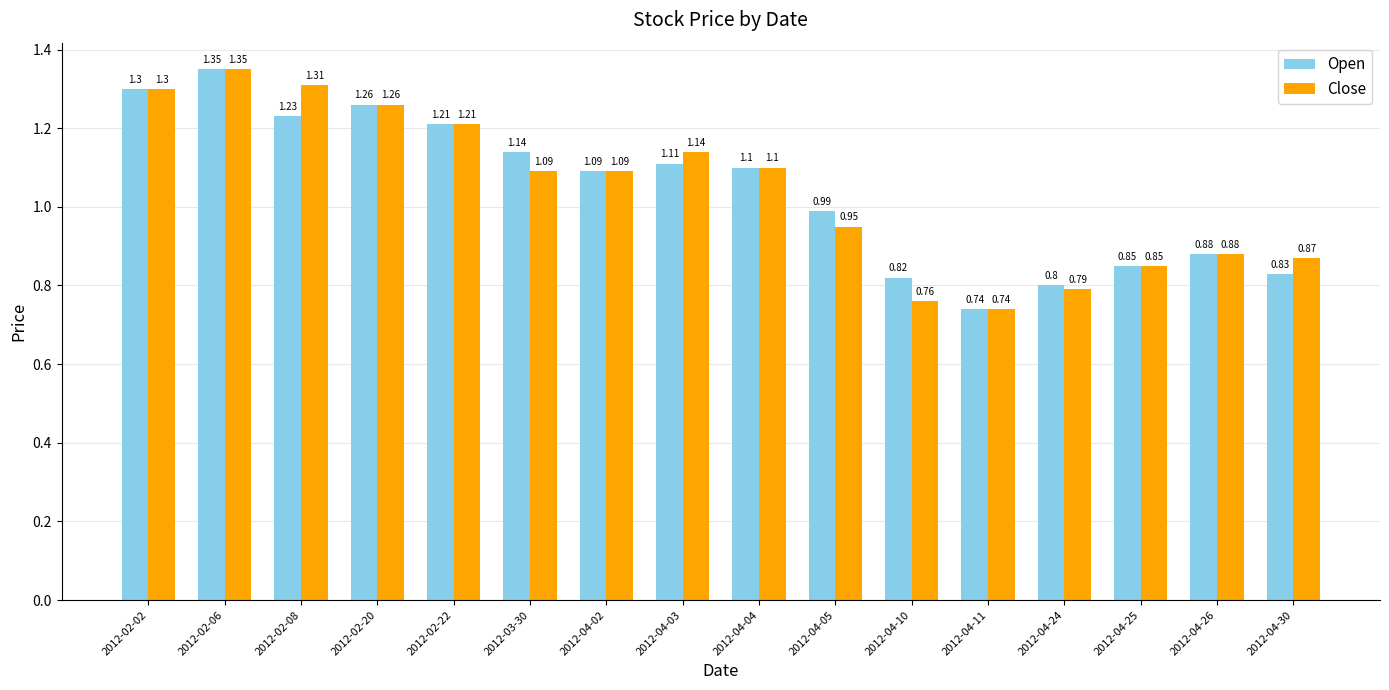

What is the difference between the maximum and second lowest values in the Close series?

0.6